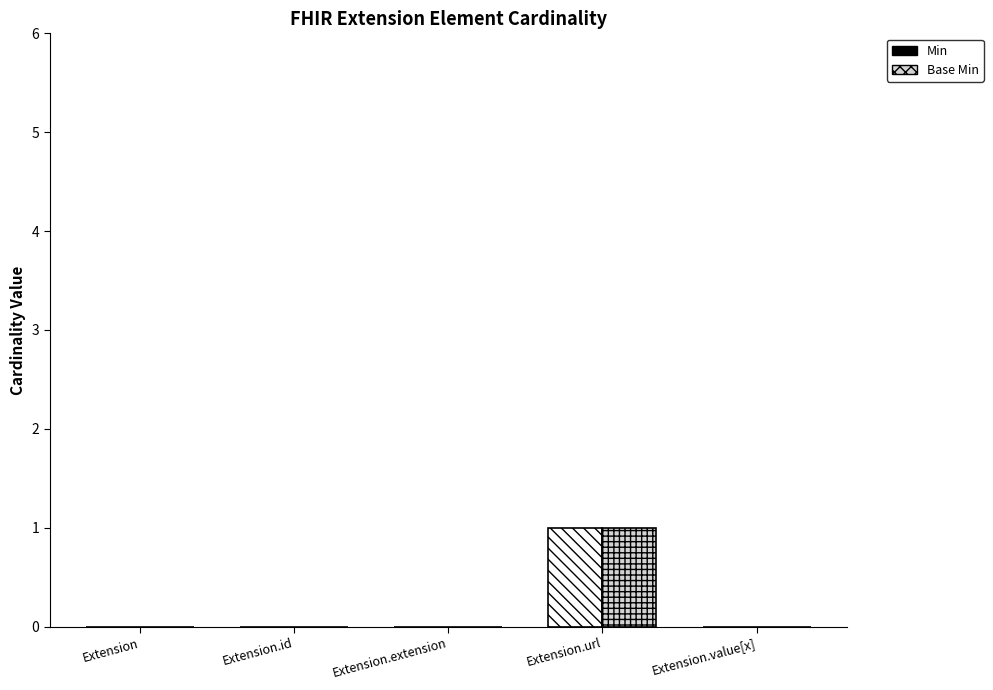

The value of Base Min at Extension.extension is 0. True or false?

True